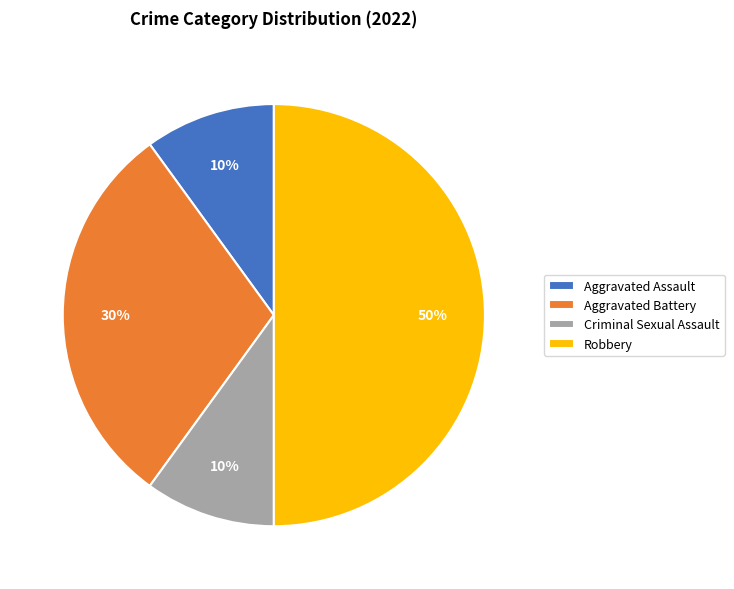

To the nearest percent, what is the difference between the largest and smallest slice percentages?

40%